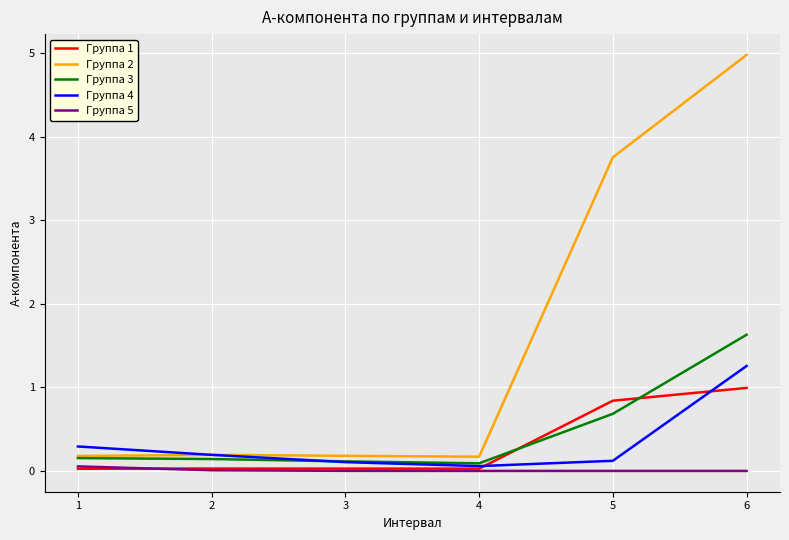

What are all the series names shown in the legend?

Группа 1, Группа 2, Группа 3, Группа 4, Группа 5